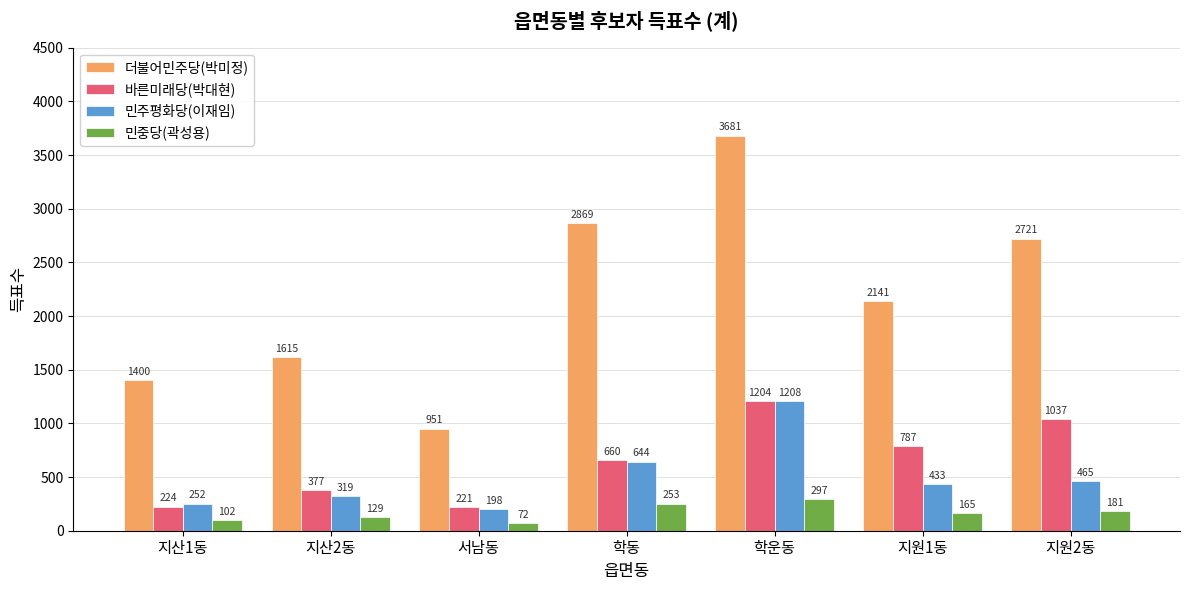

What is the maximum value for 민중당(곽성용)?

297